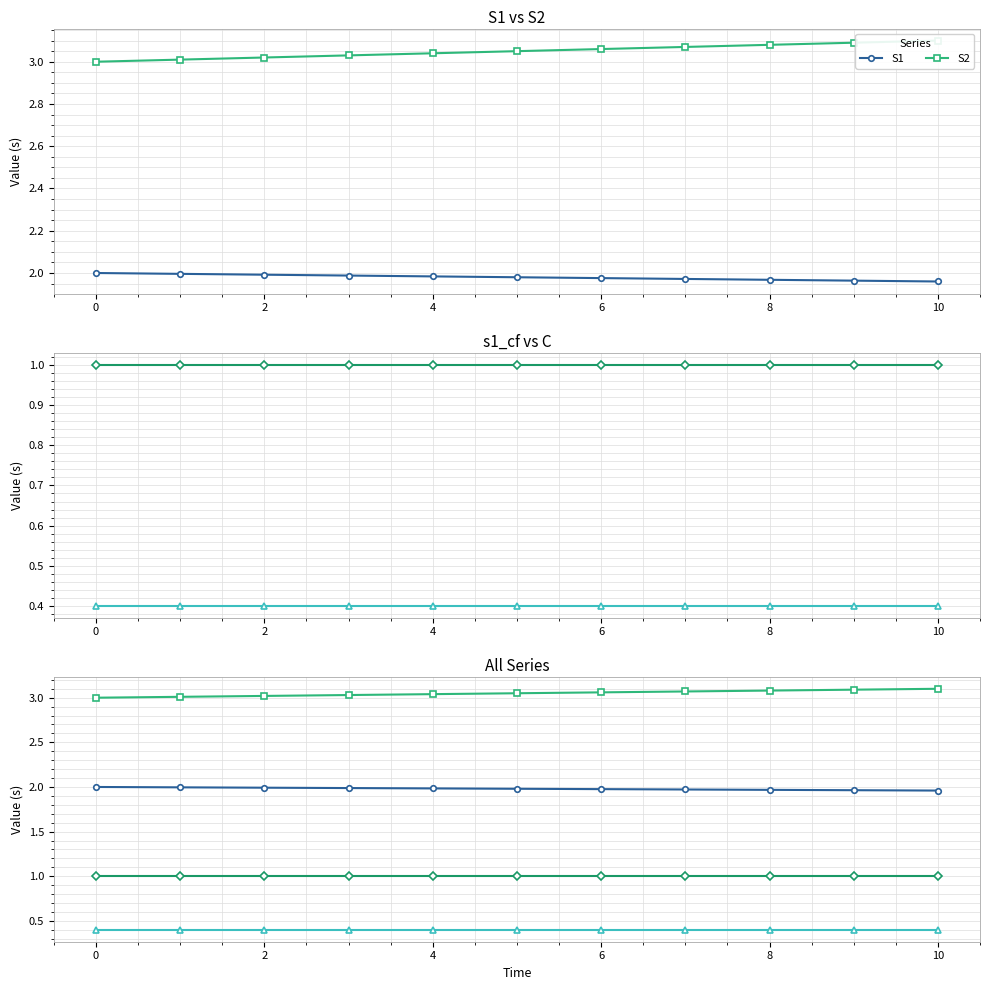

What is the sum of the S2 values at 6 and 2?

6.1